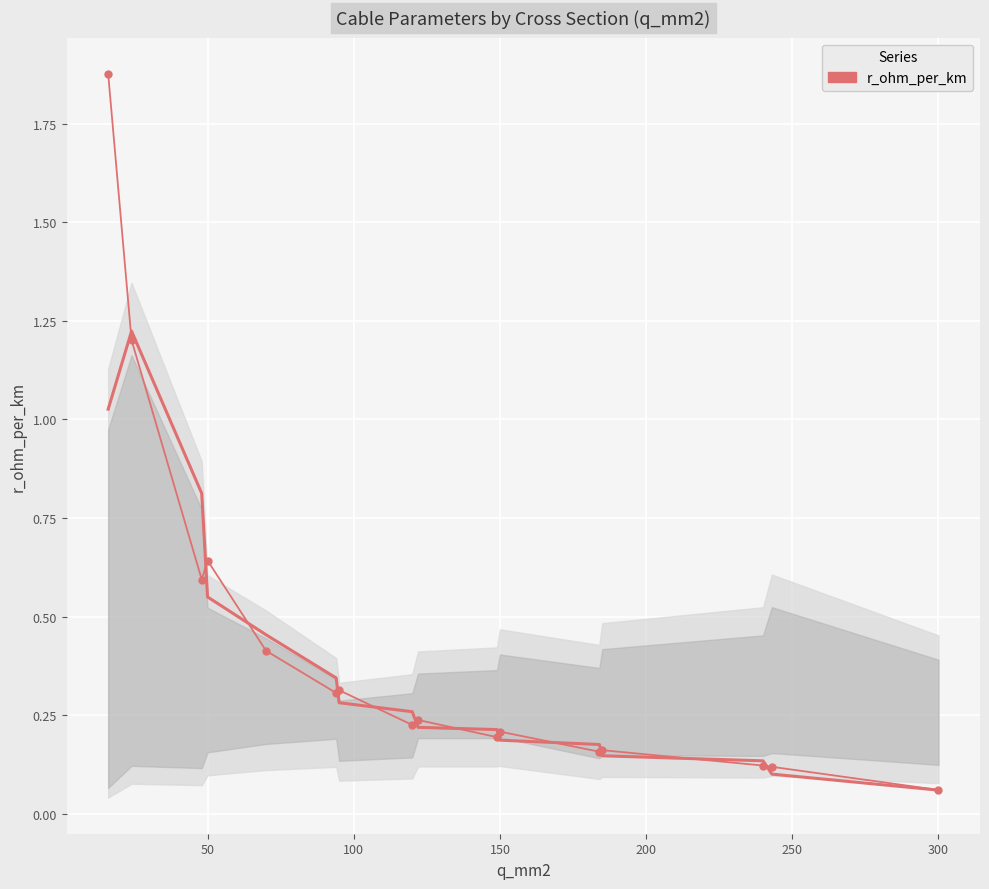

The chart shows a value of 0.4 at 150. True or false?

False